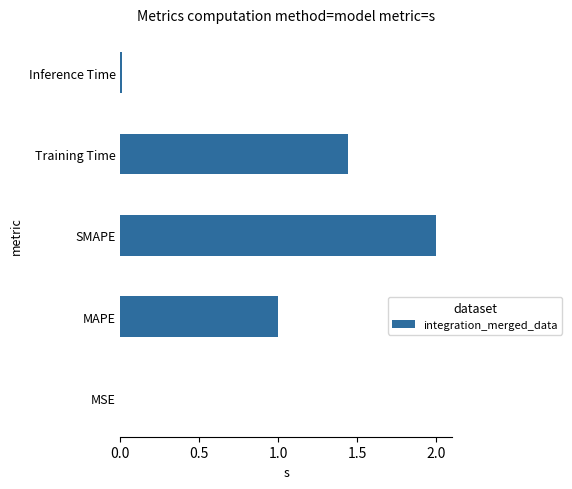

The value at SMAPE is 2.0. True or false?

True